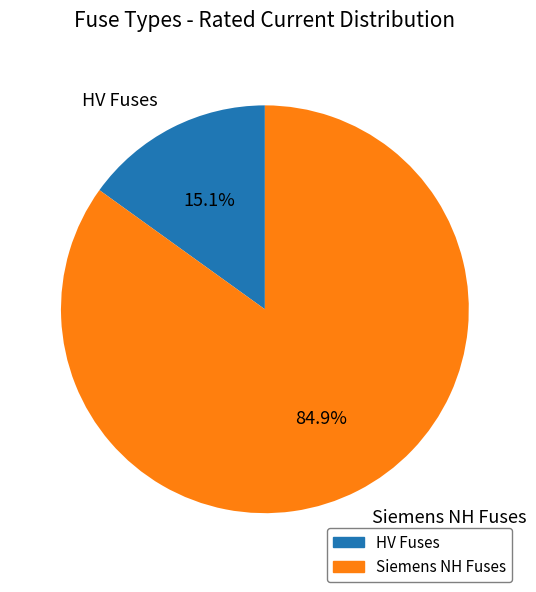

What is the ratio of the value at Siemens NH Fuses to the value at HV Fuses?

5.6